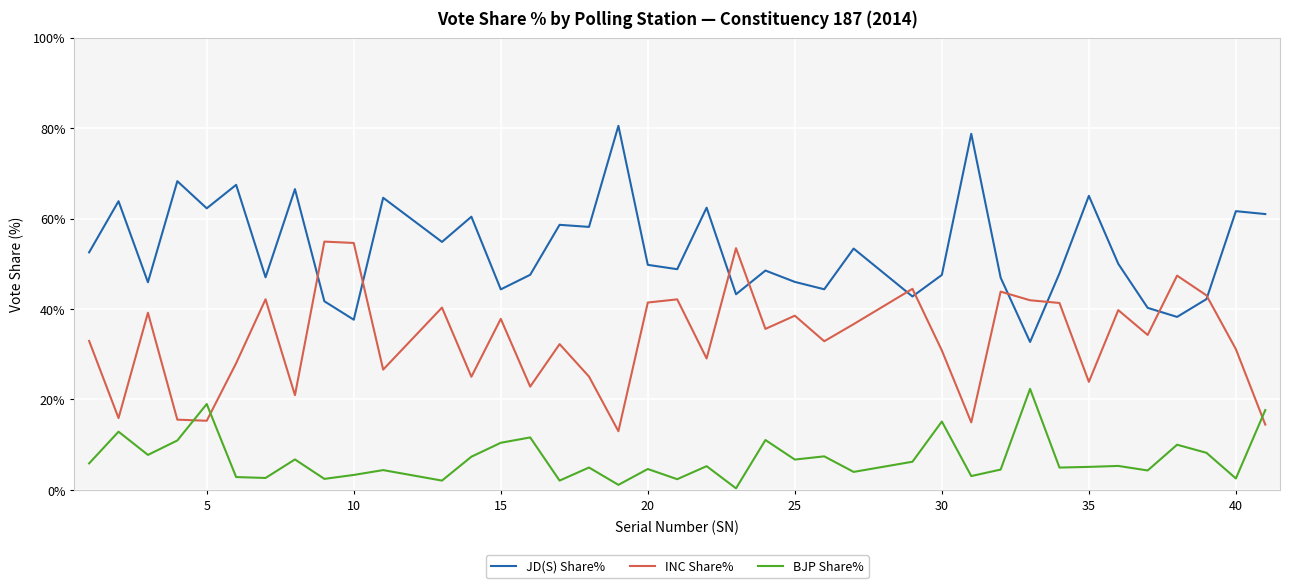

List the series in order of their peak value, highest first.

JD(S) Share%, INC Share%, BJP Share%